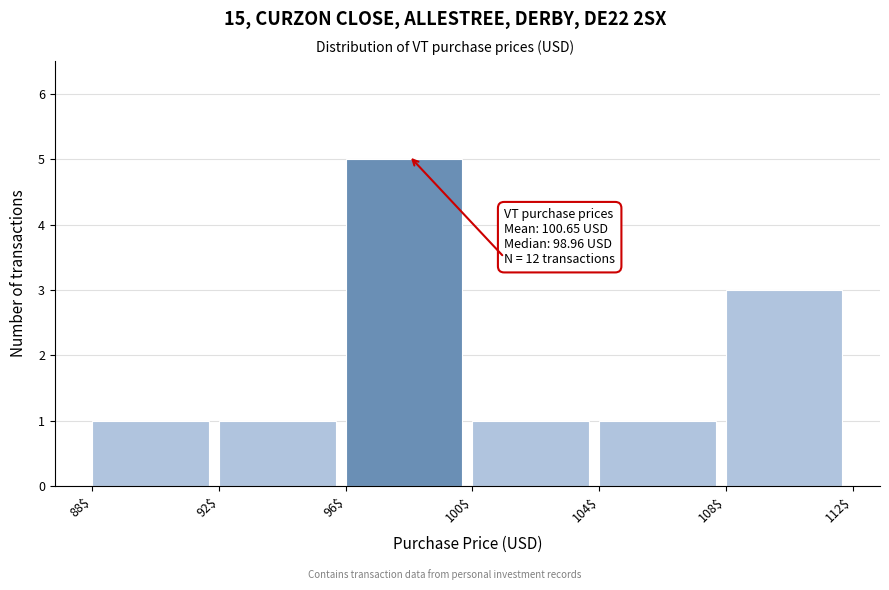

Which range on the x-axis has the tallest bar?

96$ to 100$